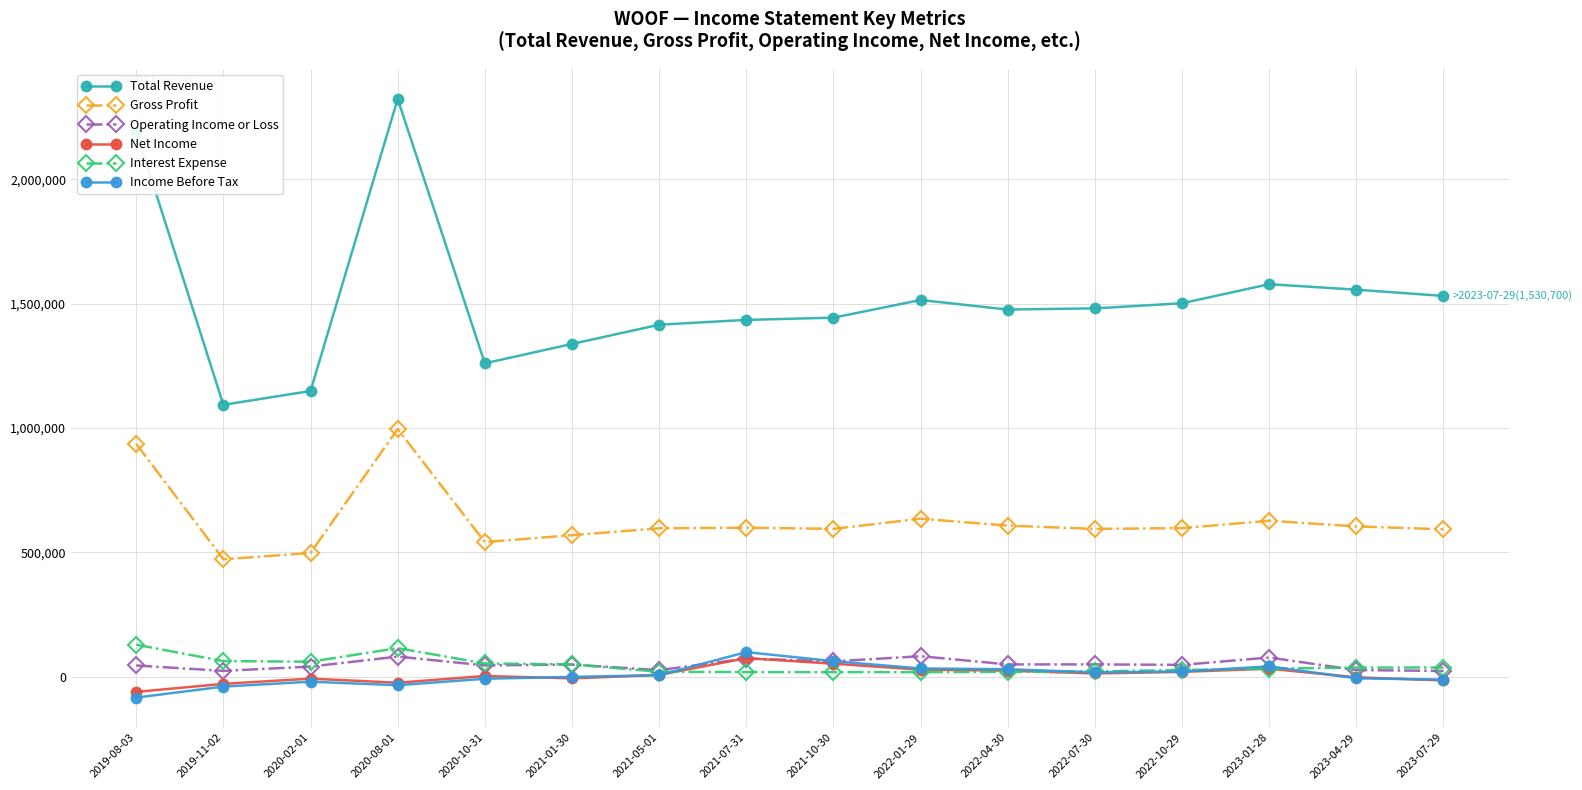

At which category is the sum across all series the highest?

2020-08-01